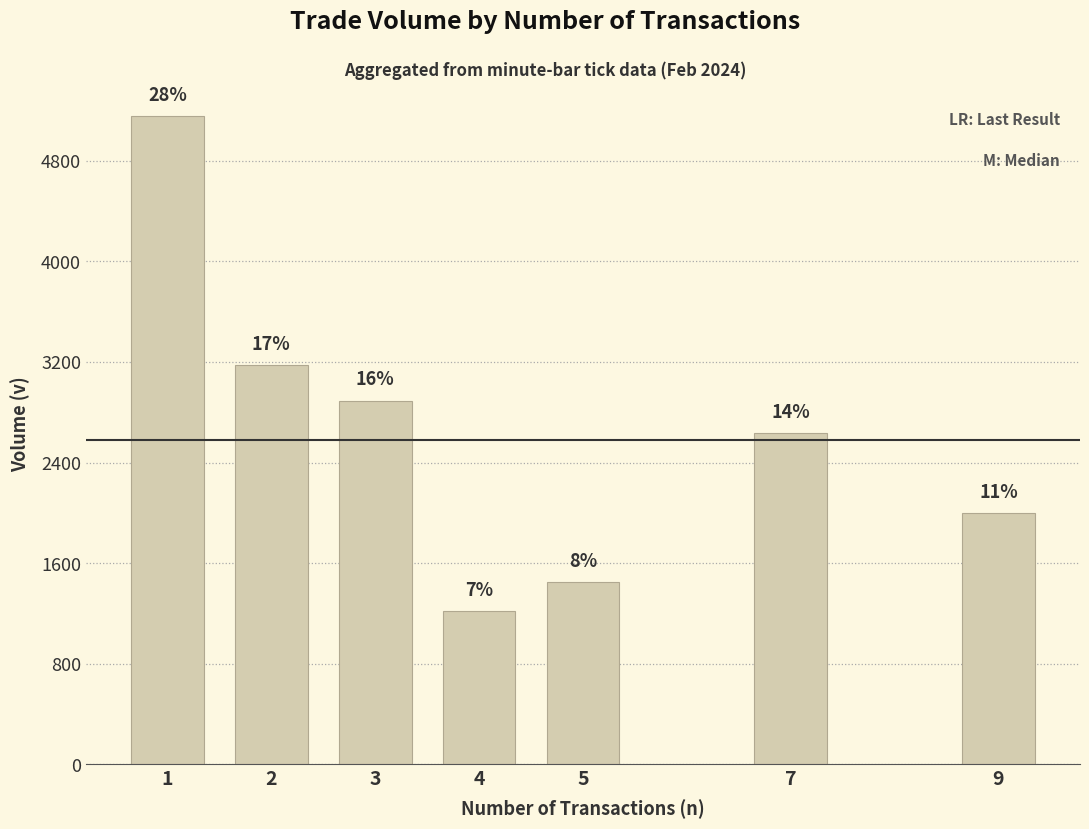

How many bars are there in total?

7